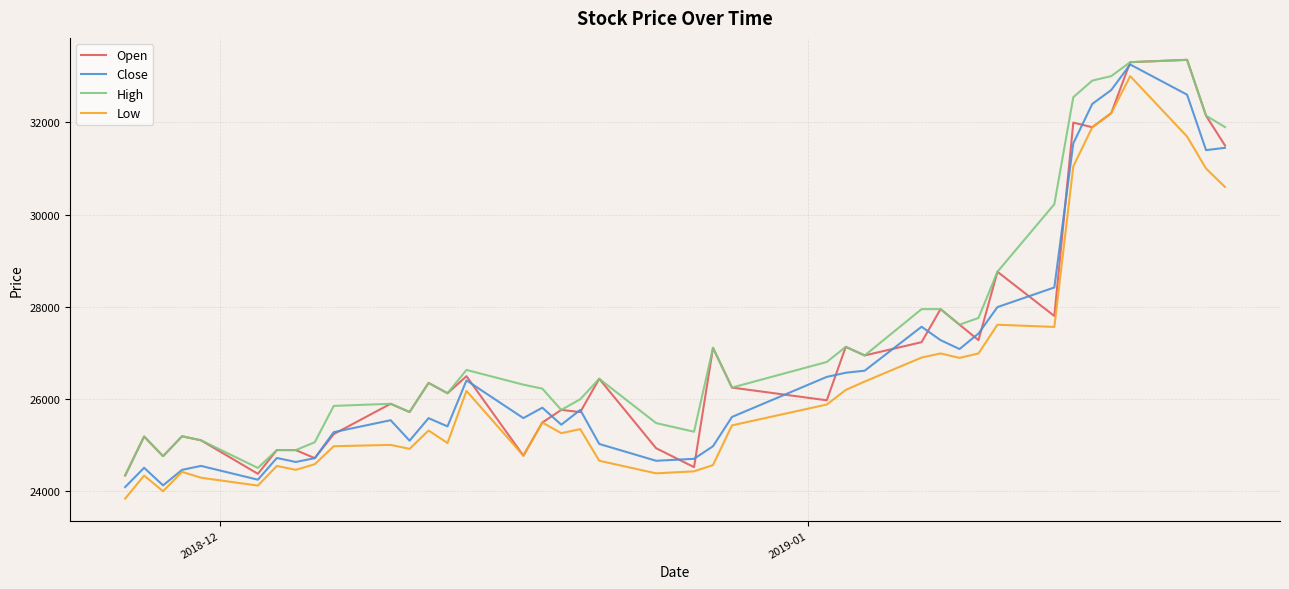

What is the highest value of the Close series?

33260